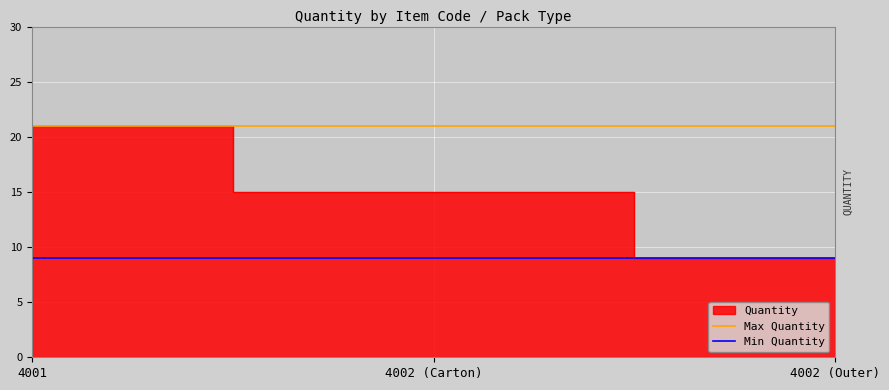

The Max Quantity series shows 10 at 4002 (Carton). True or false?

False